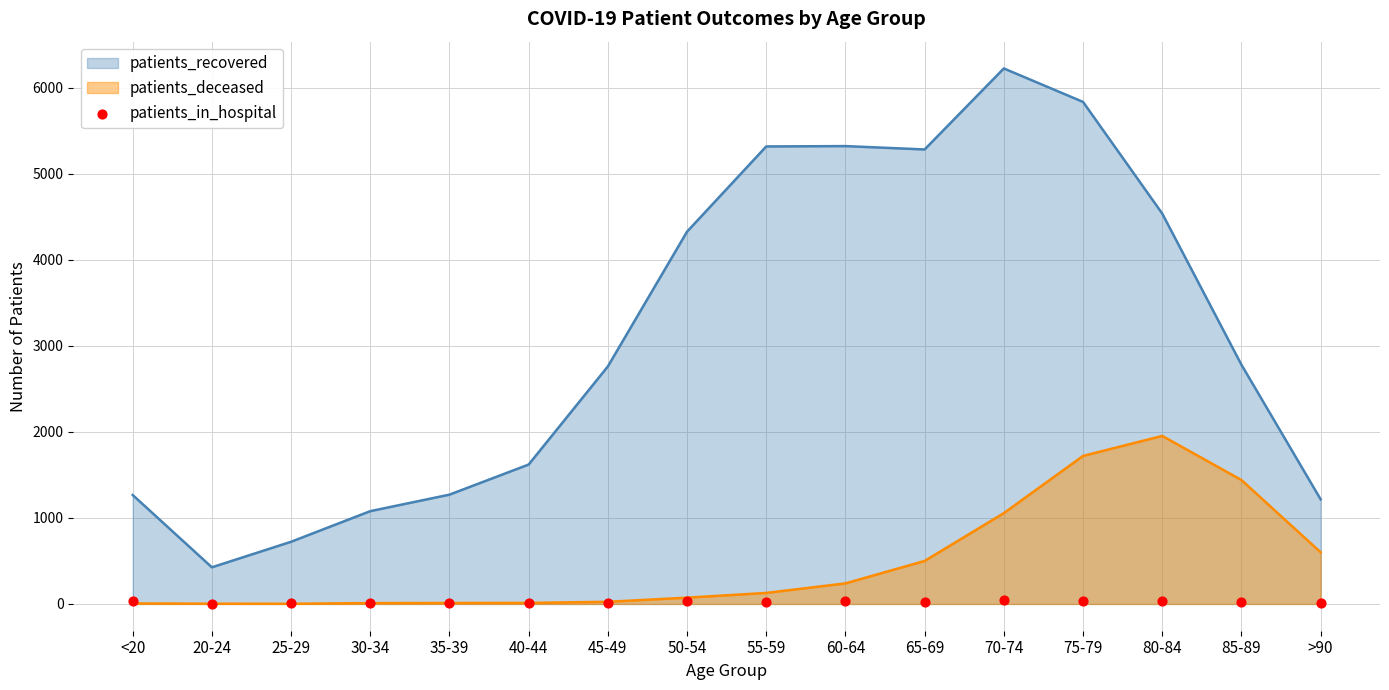

Between 55-59 and 75-79, which is larger?

75-79